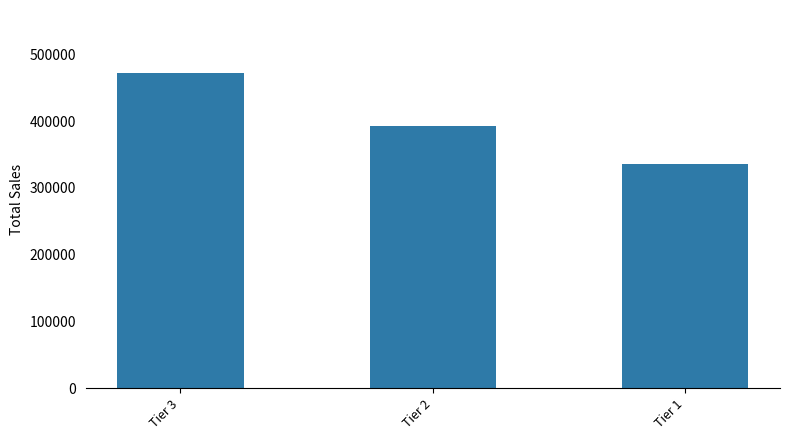

What is the change in value from Tier 3 to Tier 1?

-135735.2